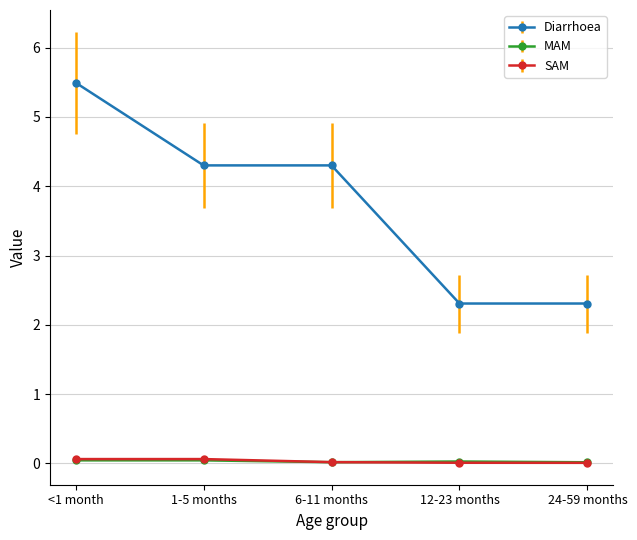

At which label does Diarrhoea first exceed 4?

<1 month